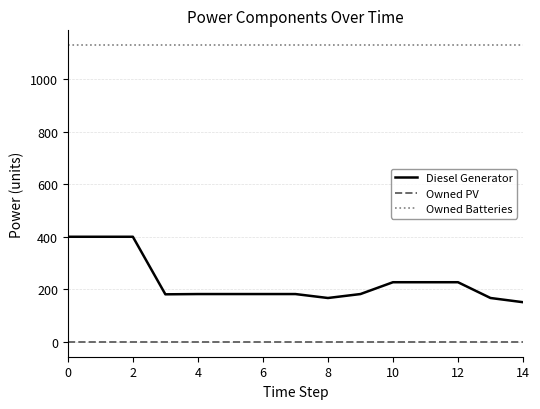

List the series in order of their overall mean, lowest first.

Owned PV, Diesel Generator, Owned Batteries